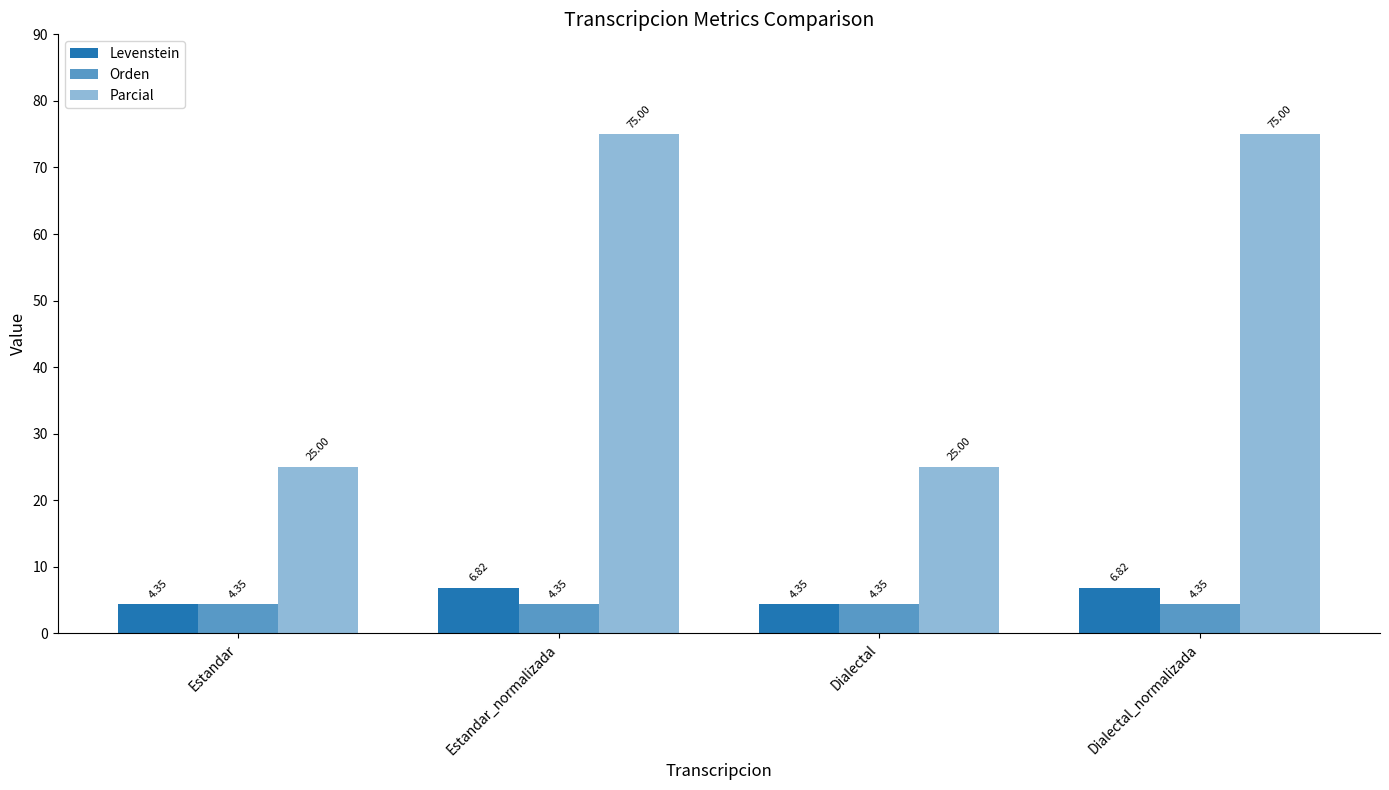

Reading left to right, extract all data points from this chart.

Levenstein: Estandar=4.3	Estandar_normalizada=6.8	Dialectal=4.3	Dialectal_normalizada=6.8
Orden: Estandar=4.3	Estandar_normalizada=4.3	Dialectal=4.3	Dialectal_normalizada=4.3
Parcial: Estandar=25.0	Estandar_normalizada=75.0	Dialectal=25.0	Dialectal_normalizada=75.0